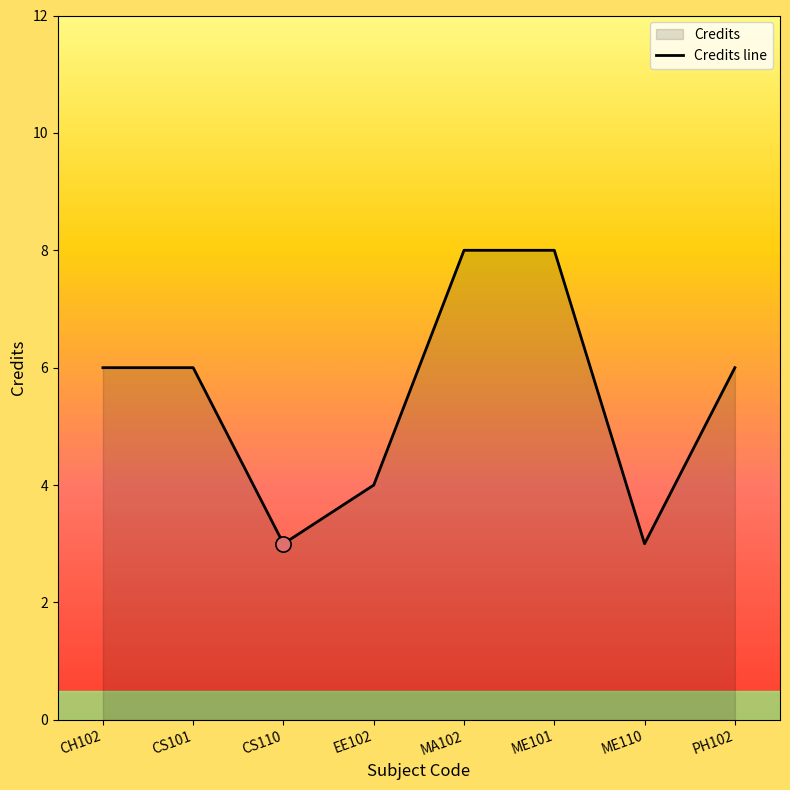

Between MA102 and EE102, which is larger?

MA102